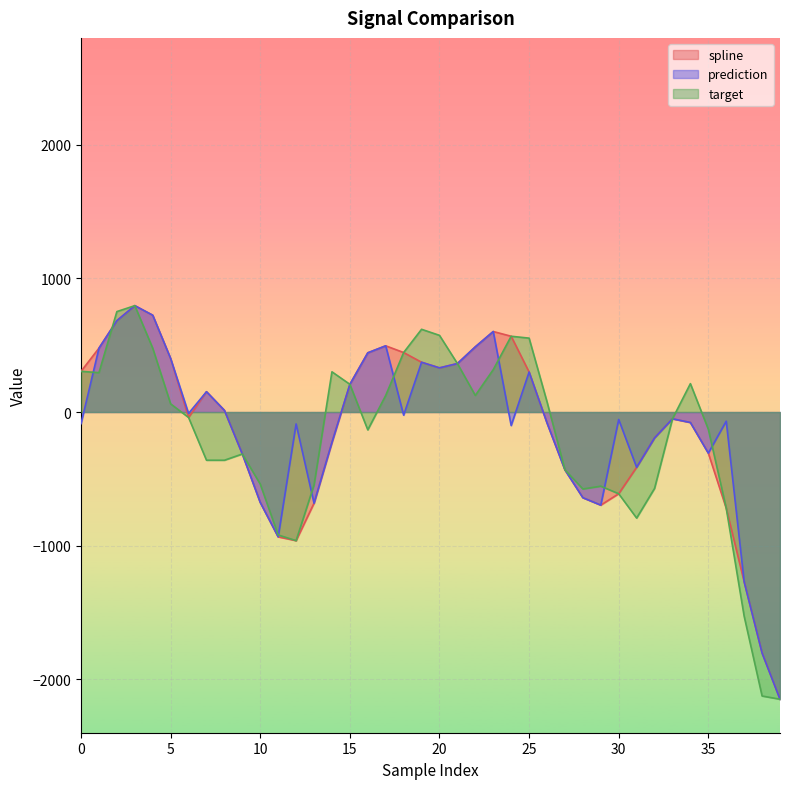

What is the difference between the highest and lowest values at 28?

65.3